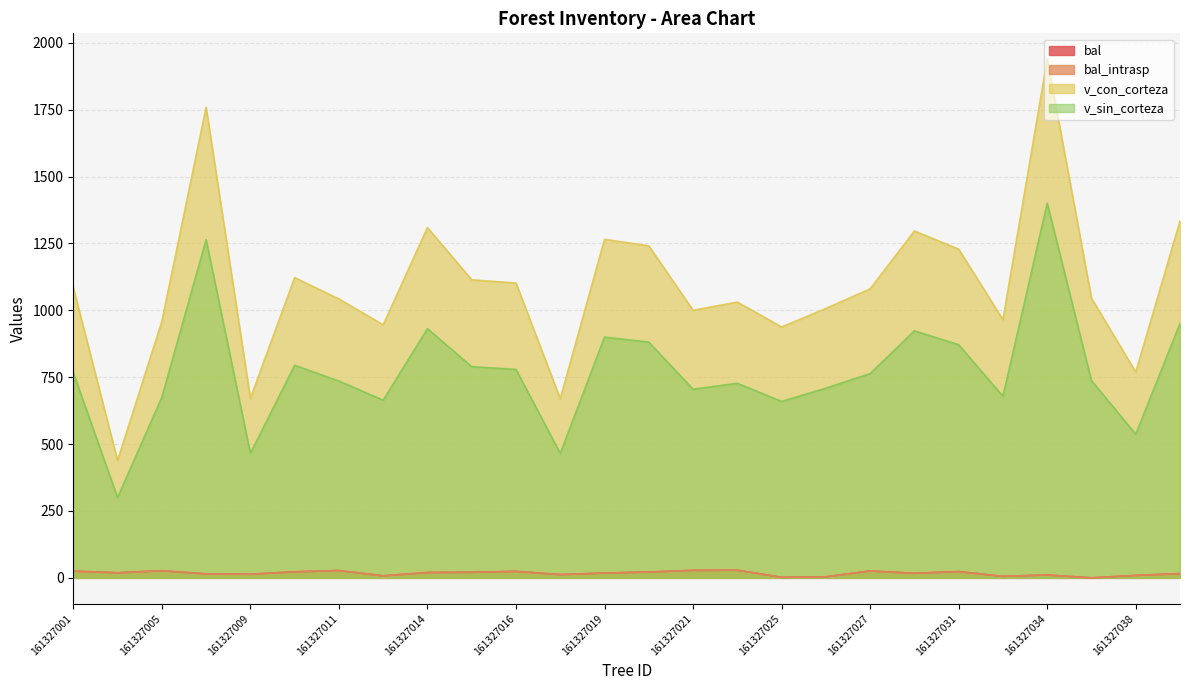

How many data points in v_con_corteza are less than 1080?

13